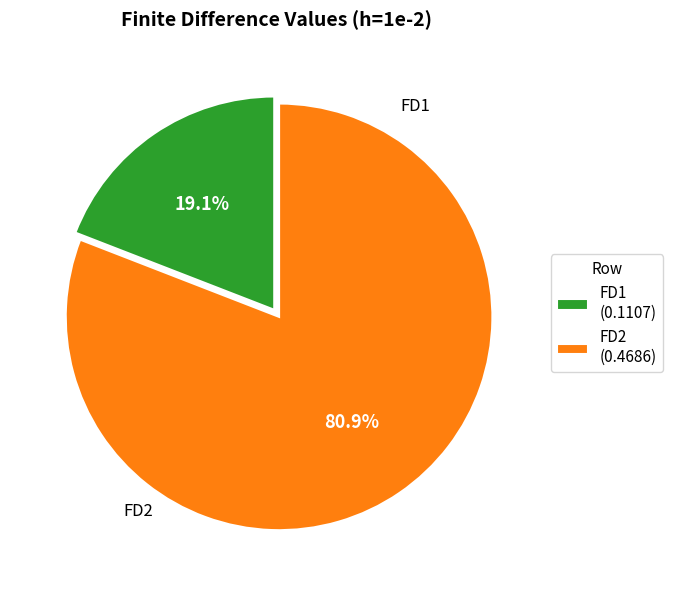

Count the number of slices in the pie.

2